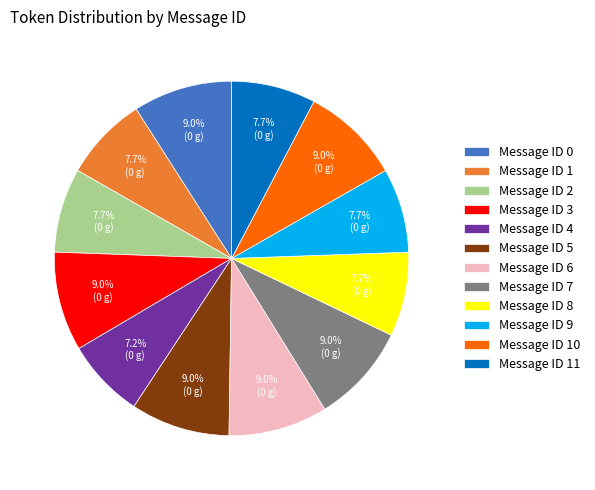

Do Message ID 4 and Message ID 9 together represent more than half of the pie?

No